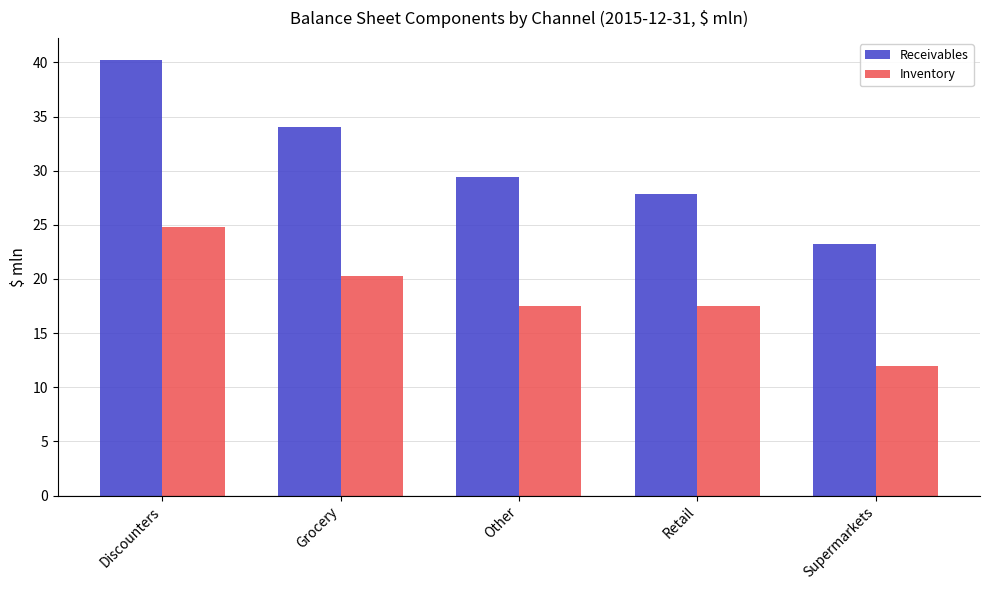

What is the highest value of the Receivables series?

40.2